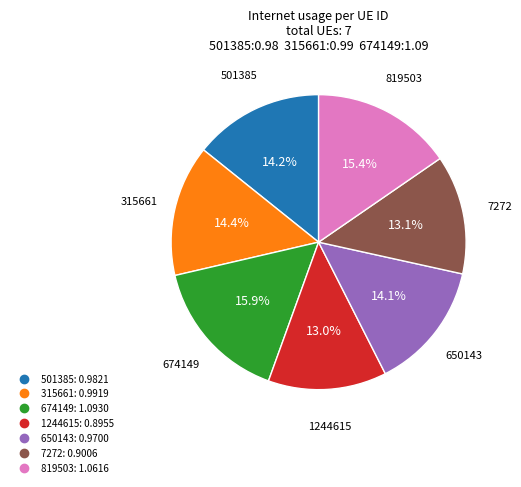

Count the number of slices in the pie.

7